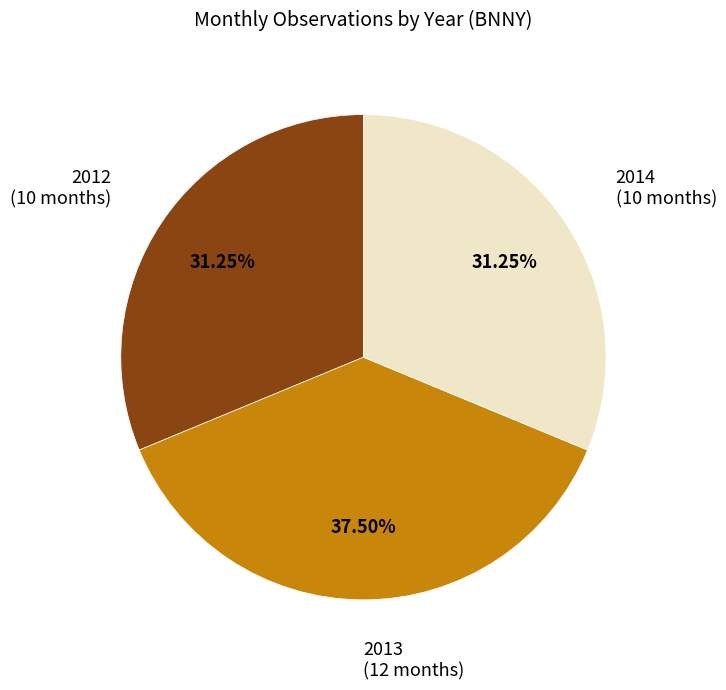

Does any single category account for the majority?

No